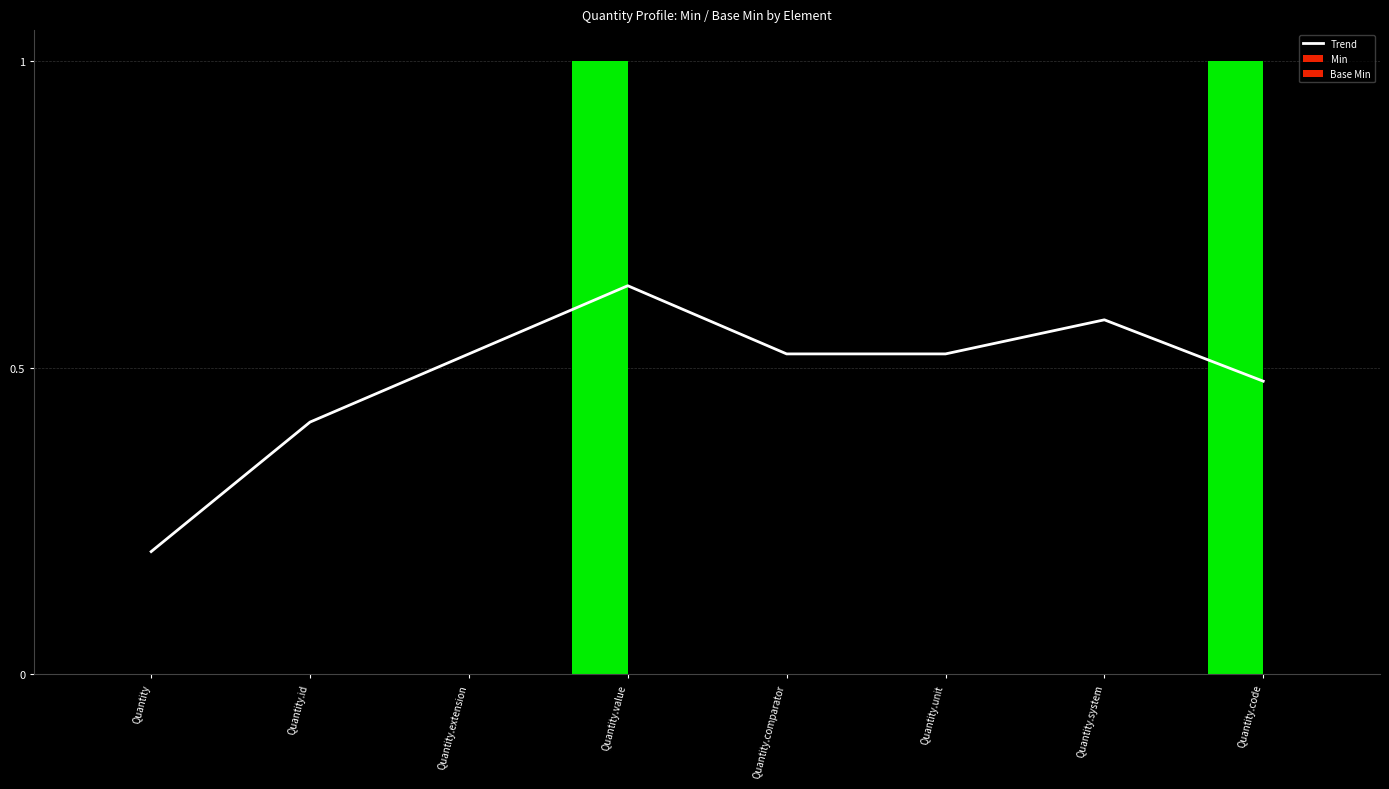

Is the value of Base Min at Quantity.extension greater than the value of Min at Quantity.comparator?

No